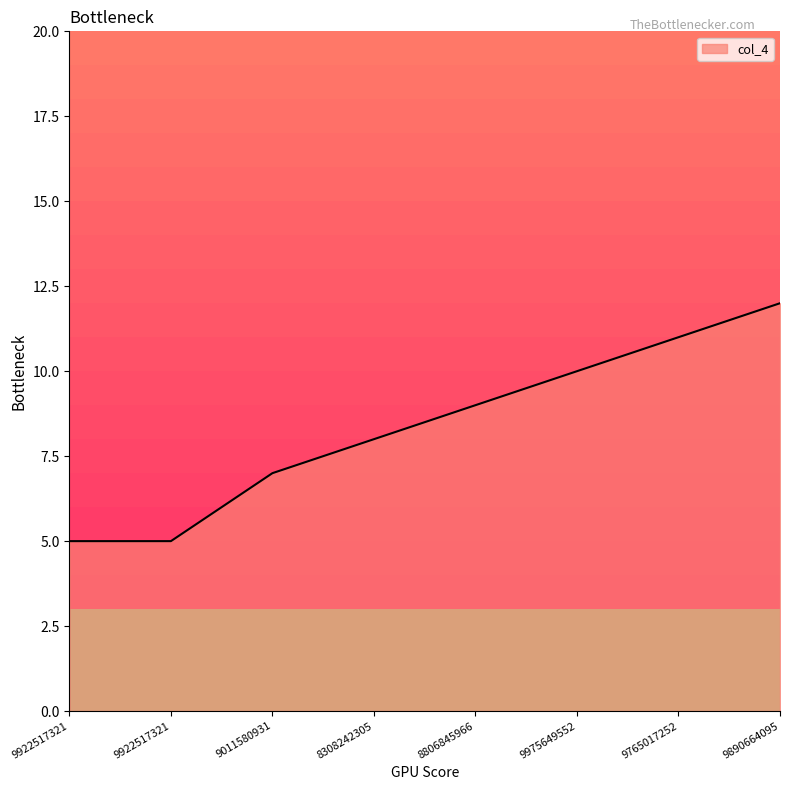

What is the average value?

8